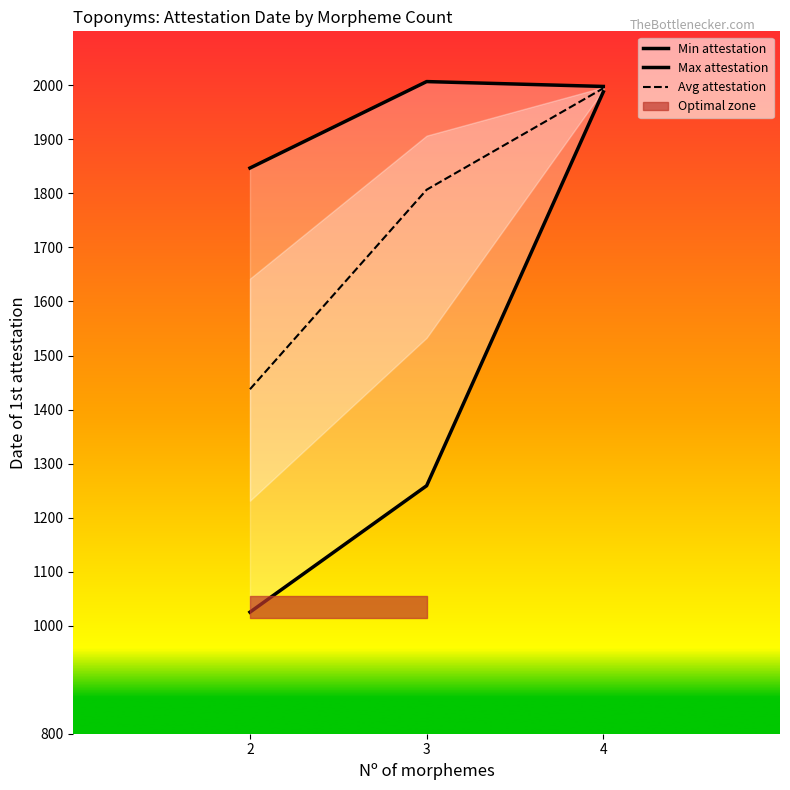

What value does the Min attestation series have at 4?

1988.0